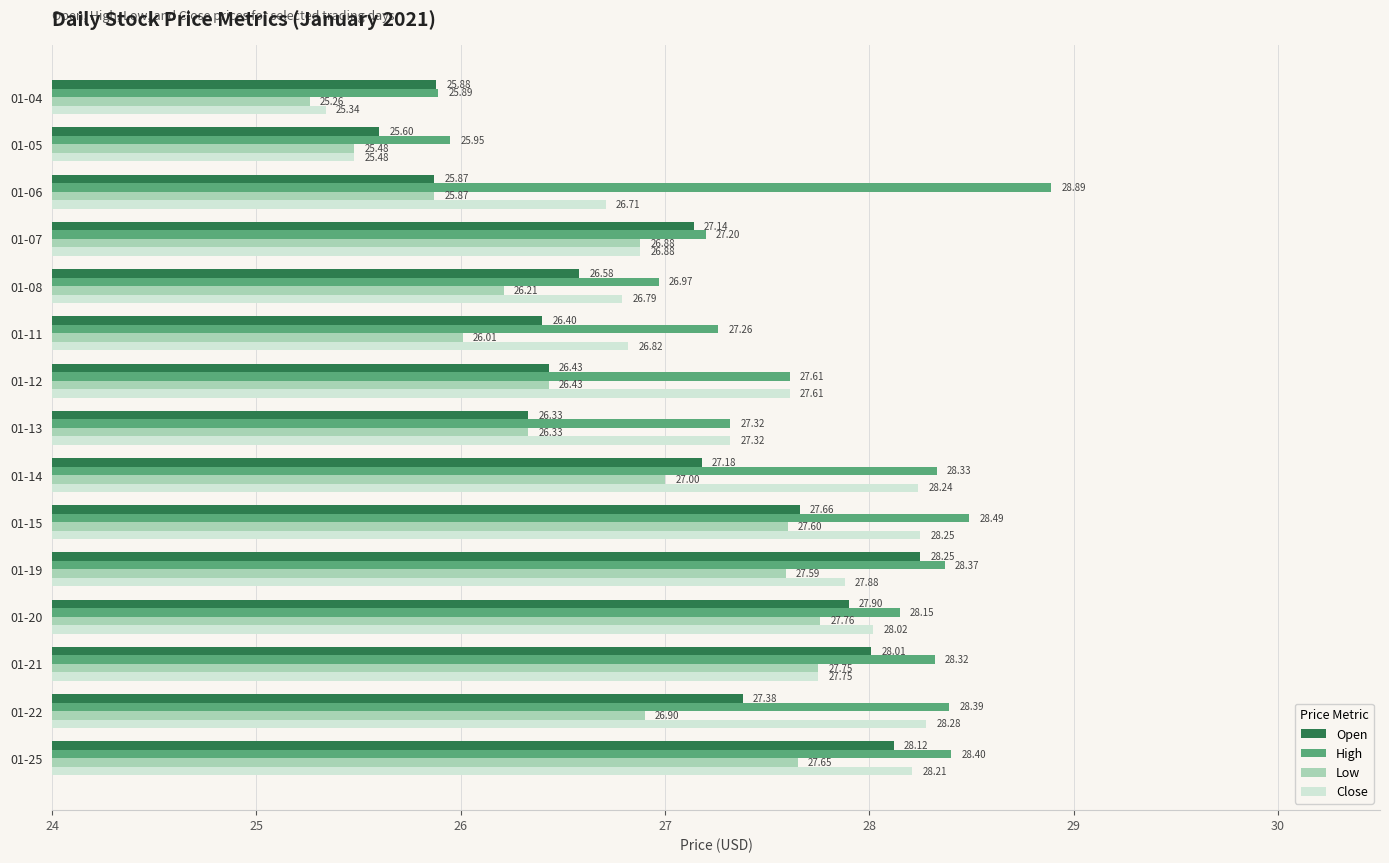

At how many categories does at least one series exceed 28?

8